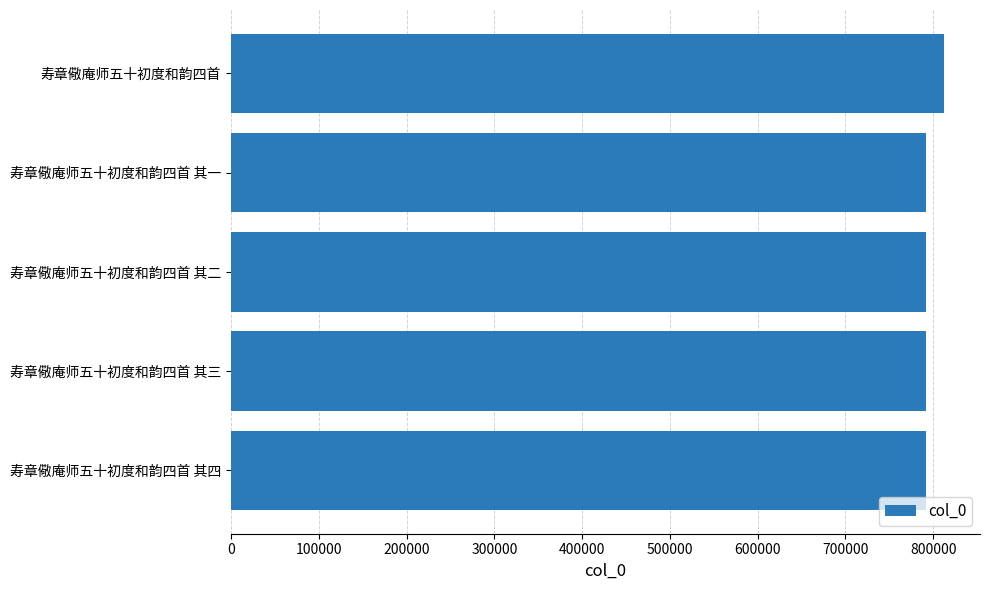

What is the difference between the maximum and second lowest values?

20671